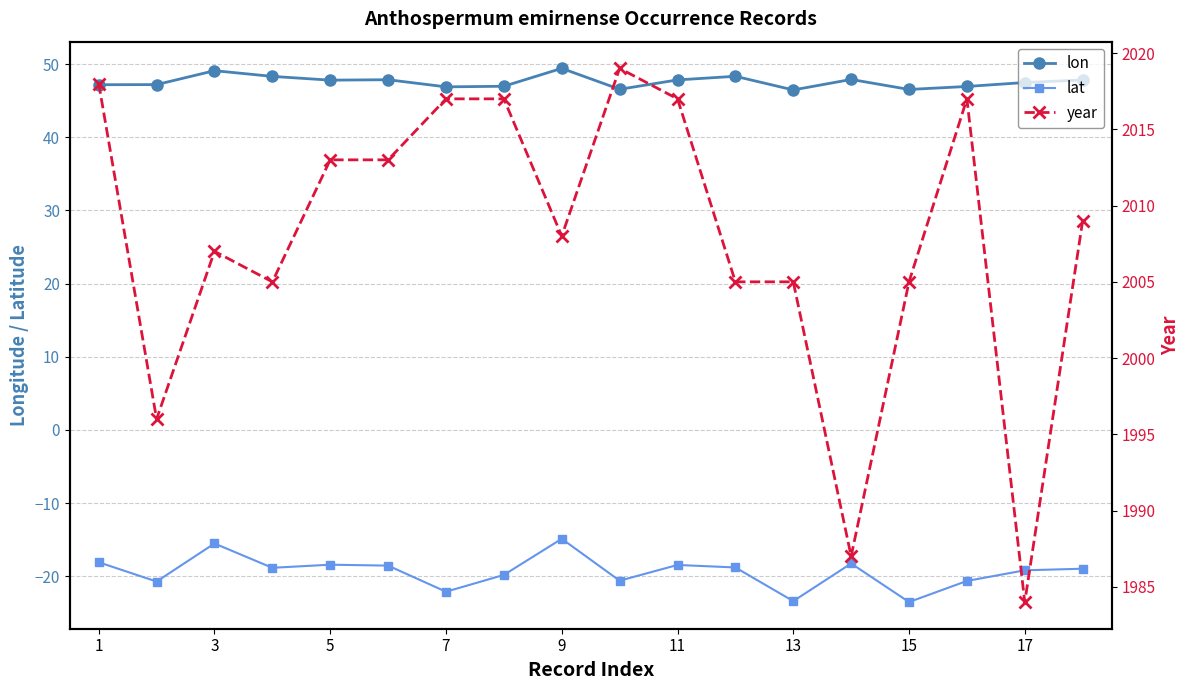

True or false: year and lat intersect in this chart.

False